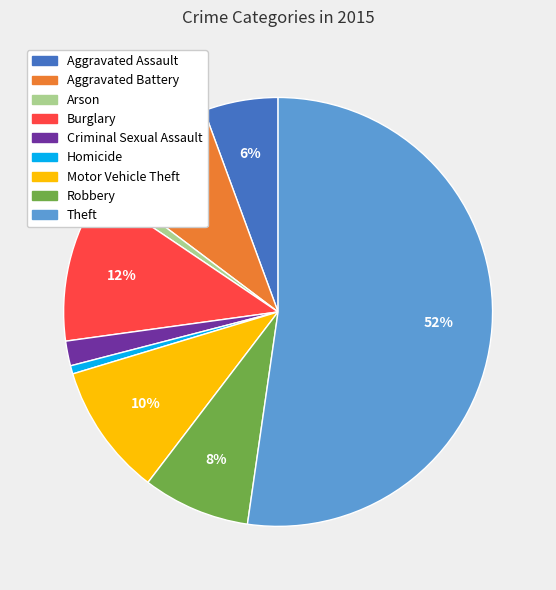

The Aggravated Battery slice represents 22% of the pie. True or false?

False